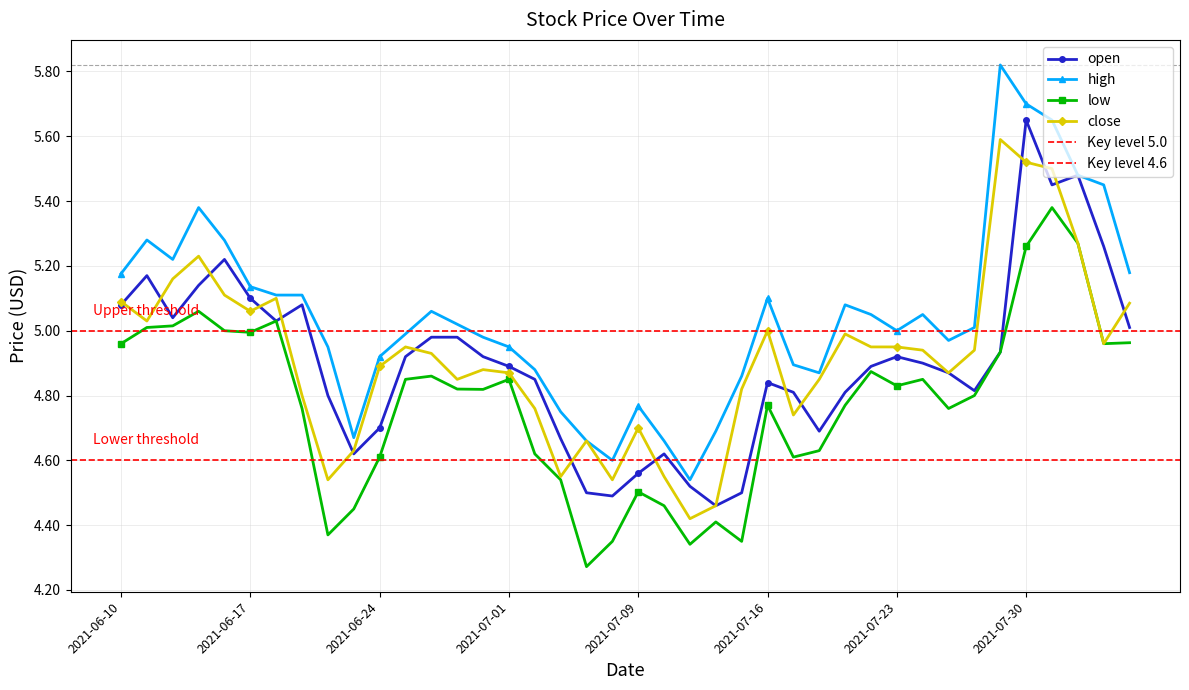

Reading left to right, transcribe all the data shown in this chart.

open: 2021-06-10=5.1	2021-06-11=5.2	2021-06-14=5.0	2021-06-15=5.1	2021-06-16=5.2	2021-06-17=5.1	2021-06-18=5.0	2021-06-21=5.1	2021-06-22=4.8	2021-06-23=4.6	2021-06-24=4.7	2021-06-25=4.9	2021-06-28=5.0	2021-06-29=5.0	2021-06-30=4.9	2021-07-01=4.9	2021-07-02=4.8	2021-07-06=4.7	2021-07-07=4.5	2021-07-08=4.5	2021-07-09=4.6	2021-07-12=4.6	2021-07-13=4.5	2021-07-14=4.5	2021-07-15=4.5	2021-07-16=4.8	2021-07-19=4.8	2021-07-20=4.7	2021-07-21=4.8	2021-07-22=4.9	2021-07-23=4.9	2021-07-26=4.9	2021-07-27=4.9	2021-07-28=4.8	2021-07-29=4.9	2021-07-30=5.7	2021-08-02=5.5	2021-08-03=5.5	2021-08-04=5.3	2021-08-05=5.0
high: 2021-06-10=5.2	2021-06-11=5.3	2021-06-14=5.2	2021-06-15=5.4	2021-06-16=5.3	2021-06-17=5.1	2021-06-18=5.1	2021-06-21=5.1	2021-06-22=5.0	2021-06-23=4.7	2021-06-24=4.9	2021-06-25=5.0	2021-06-28=5.1	2021-06-29=5.0	2021-06-30=5.0	2021-07-01=5.0	2021-07-02=4.9	2021-07-06=4.8	2021-07-07=4.7	2021-07-08=4.6	2021-07-09=4.8	2021-07-12=4.7	2021-07-13=4.5	2021-07-14=4.7	2021-07-15=4.9	2021-07-16=5.1	2021-07-19=4.9	2021-07-20=4.9	2021-07-21=5.1	2021-07-22=5.0	2021-07-23=5.0	2021-07-26=5.0	2021-07-27=5.0	2021-07-28=5.0	2021-07-29=5.8	2021-07-30=5.7	2021-08-02=5.7	2021-08-03=5.5	2021-08-04=5.5	2021-08-05=5.2
low: 2021-06-10=5.0	2021-06-11=5.0	2021-06-14=5.0	2021-06-15=5.1	2021-06-16=5.0	2021-06-17=5.0	2021-06-18=5.0	2021-06-21=4.8	2021-06-22=4.4	2021-06-23=4.5	2021-06-24=4.6	2021-06-25=4.8	2021-06-28=4.9	2021-06-29=4.8	2021-06-30=4.8	2021-07-01=4.8	2021-07-02=4.6	2021-07-06=4.5	2021-07-07=4.3	2021-07-08=4.3	2021-07-09=4.5	2021-07-12=4.5	2021-07-13=4.3	2021-07-14=4.4	2021-07-15=4.3	2021-07-16=4.8	2021-07-19=4.6	2021-07-20=4.6	2021-07-21=4.8	2021-07-22=4.9	2021-07-23=4.8	2021-07-26=4.8	2021-07-27=4.8	2021-07-28=4.8	2021-07-29=4.9	2021-07-30=5.3	2021-08-02=5.4	2021-08-03=5.3	2021-08-04=5.0	2021-08-05=5.0
close: 2021-06-10=5.1	2021-06-11=5.0	2021-06-14=5.2	2021-06-15=5.2	2021-06-16=5.1	2021-06-17=5.1	2021-06-18=5.1	2021-06-21=4.8	2021-06-22=4.5	2021-06-23=4.6	2021-06-24=4.9	2021-06-25=5.0	2021-06-28=4.9	2021-06-29=4.8	2021-06-30=4.9	2021-07-01=4.9	2021-07-02=4.8	2021-07-06=4.5	2021-07-07=4.7	2021-07-08=4.5	2021-07-09=4.7	2021-07-12=4.5	2021-07-13=4.4	2021-07-14=4.5	2021-07-15=4.8	2021-07-16=5.0	2021-07-19=4.7	2021-07-20=4.8	2021-07-21=5.0	2021-07-22=5.0	2021-07-23=5.0	2021-07-26=4.9	2021-07-27=4.9	2021-07-28=4.9	2021-07-29=5.6	2021-07-30=5.5	2021-08-02=5.5	2021-08-03=5.3	2021-08-04=5.0	2021-08-05=5.1